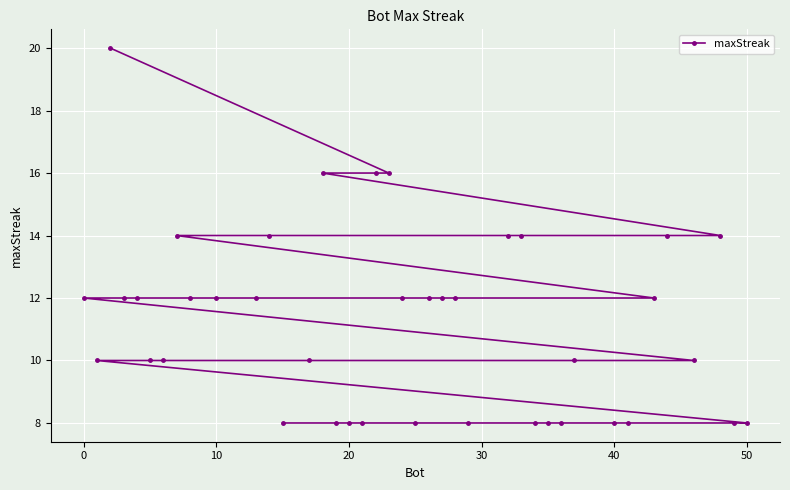

What is the maximum value shown in the chart?

20